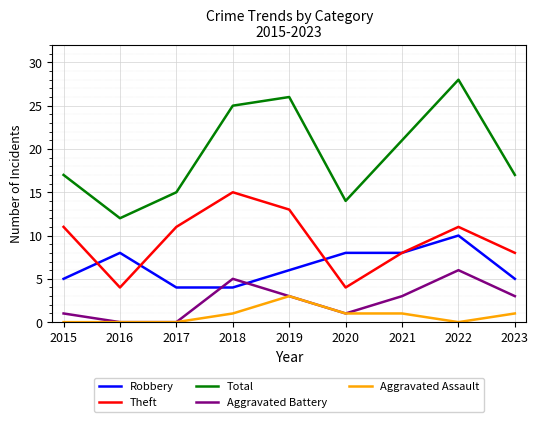

Rank the series at 2023 from lowest to highest value.

Aggravated Assault, Aggravated Battery, Robbery, Theft, Total